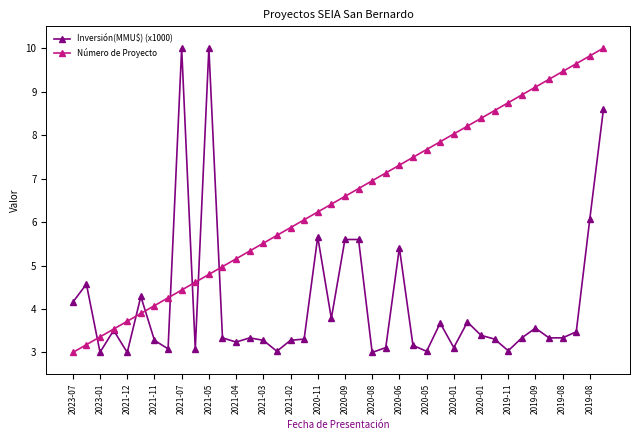

How many values in the Número de Proyecto series exceed 6?

23